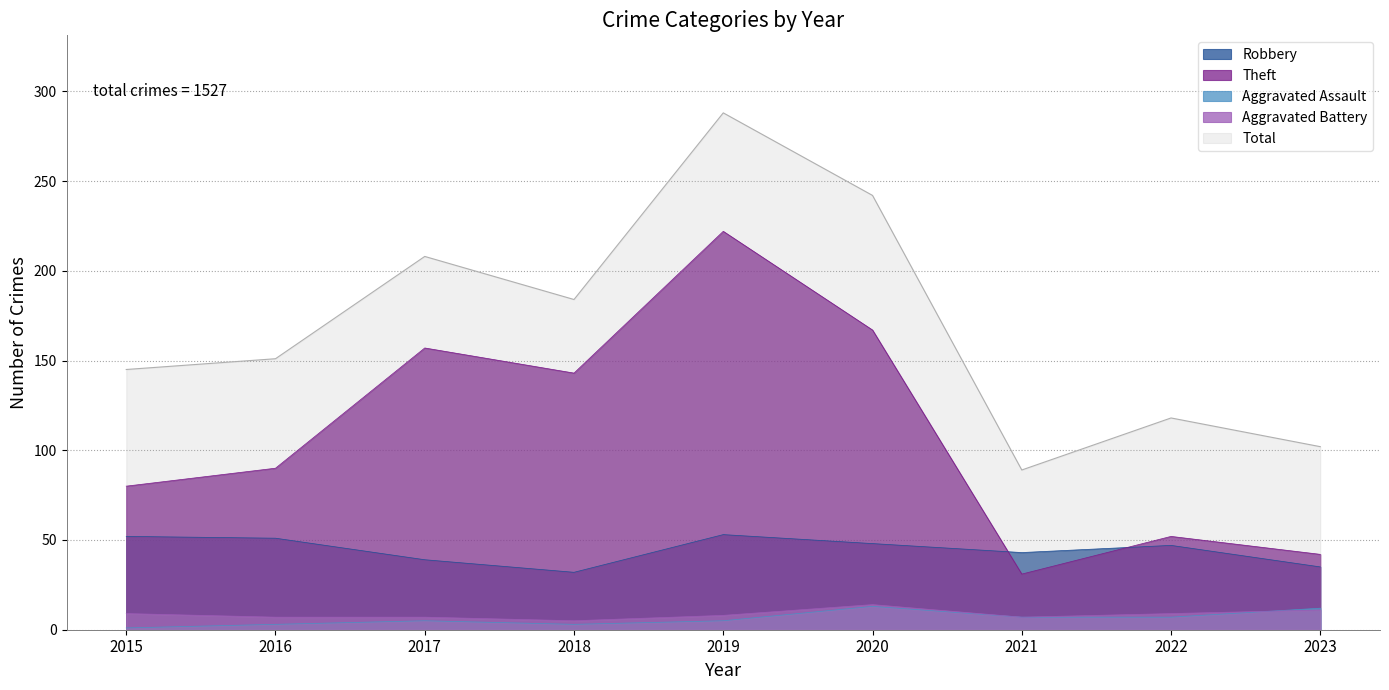

Reading left to right, transcribe all the data shown in this chart.

Robbery: 52	51	39	32	53	48	43	47	35
Theft: 80	90	157	143	222	167	31	52	42
Aggravated Assault: 1	3	5	3	5	13	7	7	12
Aggravated Battery: 9	7	7	5	8	14	7	9	11
Total: 145	151	208	184	288	242	89	118	102